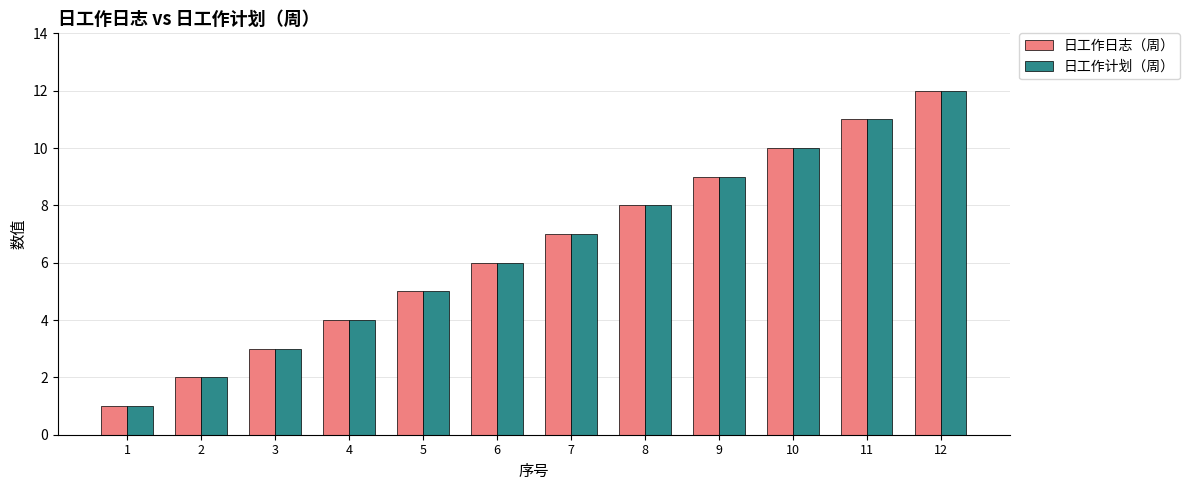

What are all the series names shown in the legend?

日工作日志（周）, 日工作计划（周）